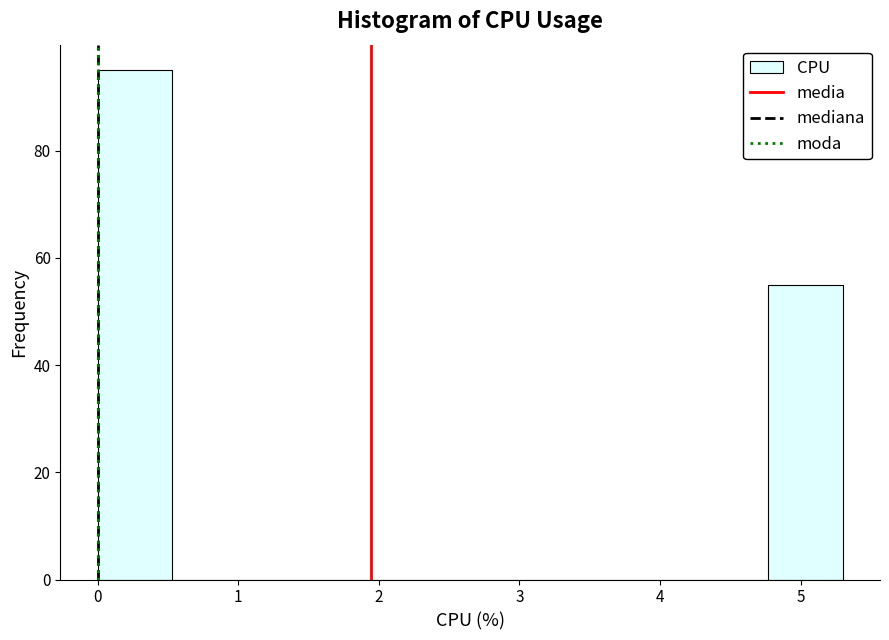

Reading left to right, transcribe this chart: for each bar, give the range it covers on the x-axis and its height. Neither the bar edges nor the heights are printed on the chart, so give them approximately, as read against the axes.

0.00 to 0.53: 96
0.53 to 1.06: 0
1.06 to 1.59: 0
1.59 to 2.12: 0
2.12 to 2.65: 0
2.65 to 3.18: 0
3.18 to 3.71: 0
3.71 to 4.24: 0
4.24 to 4.77: 0
4.77 to 5.30: 56